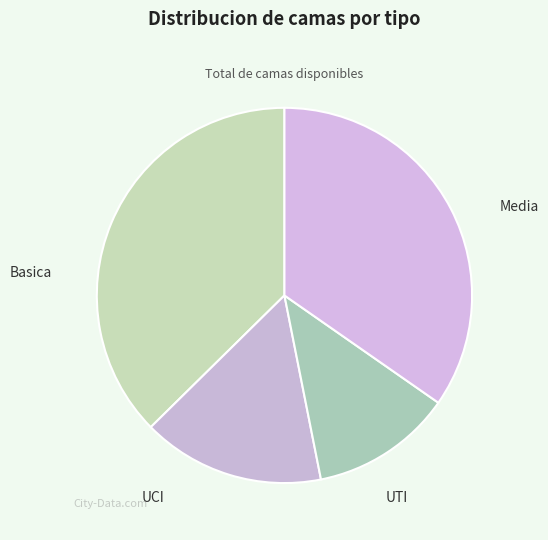

What is the largest slice in the pie chart?

Basica